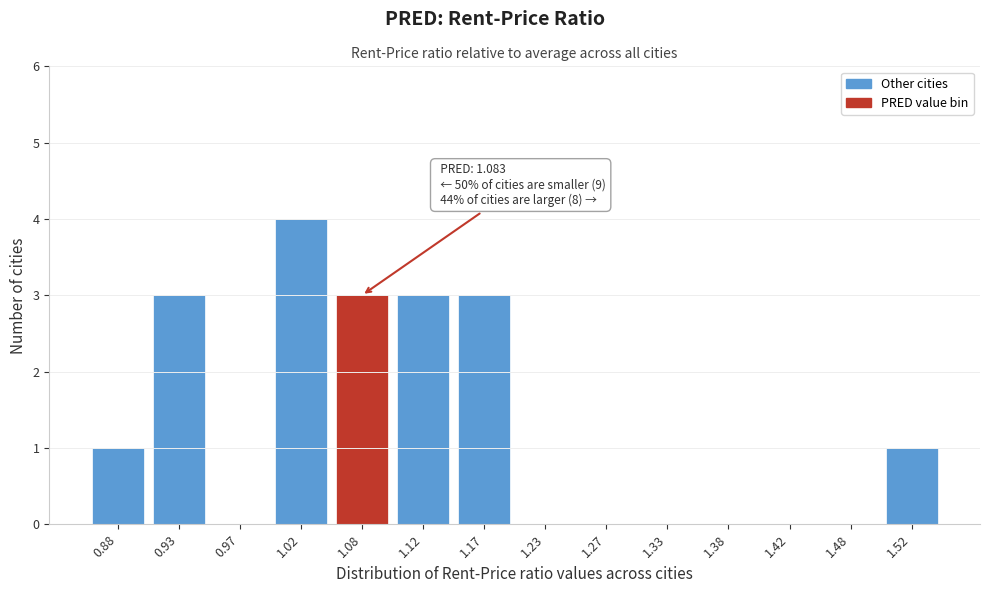

Reading left to right, transcribe all the data shown in this chart.

0.88=1	0.93=3	0.97=0	1.02=4	1.08=3	1.12=3	1.17=3	1.23=0	1.27=0	1.33=0	1.38=0	1.42=0	1.48=0	1.52=1